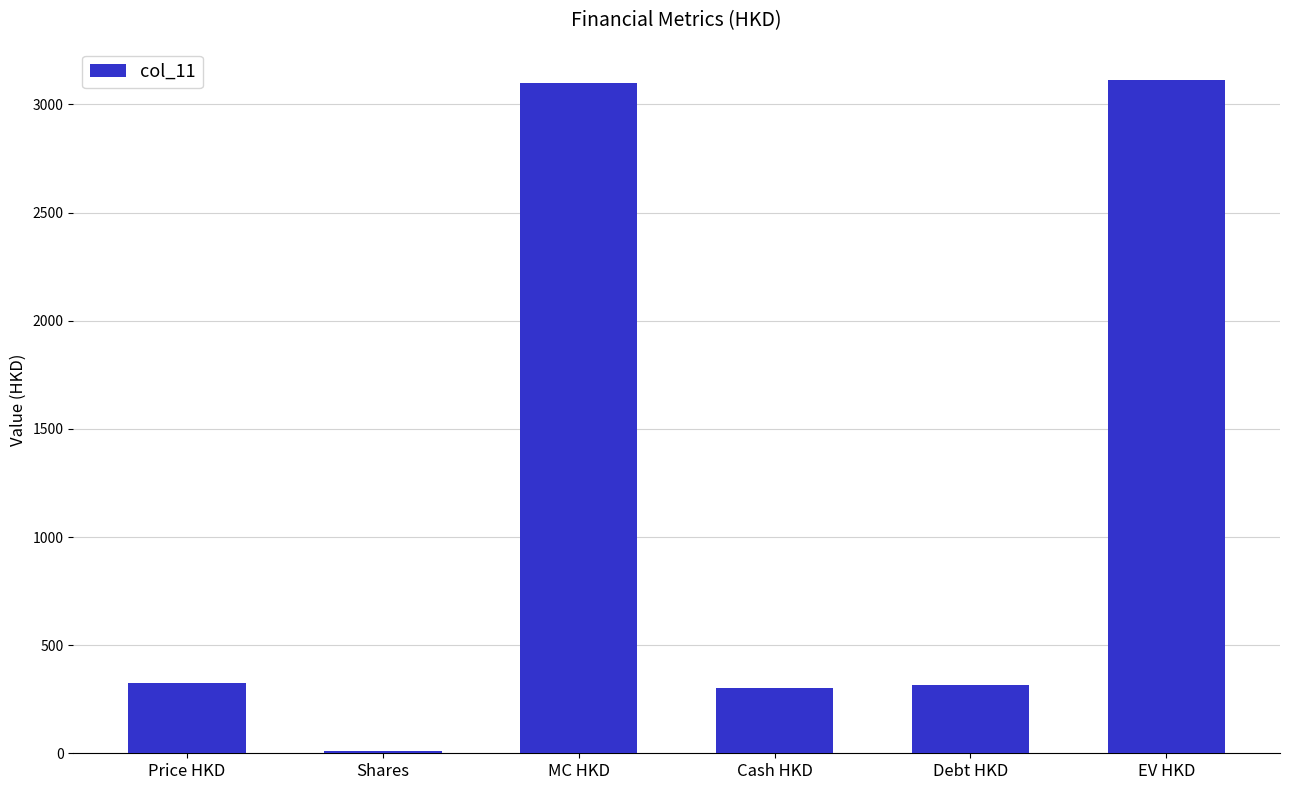

Which has a higher value, MC HKD or Debt HKD?

MC HKD